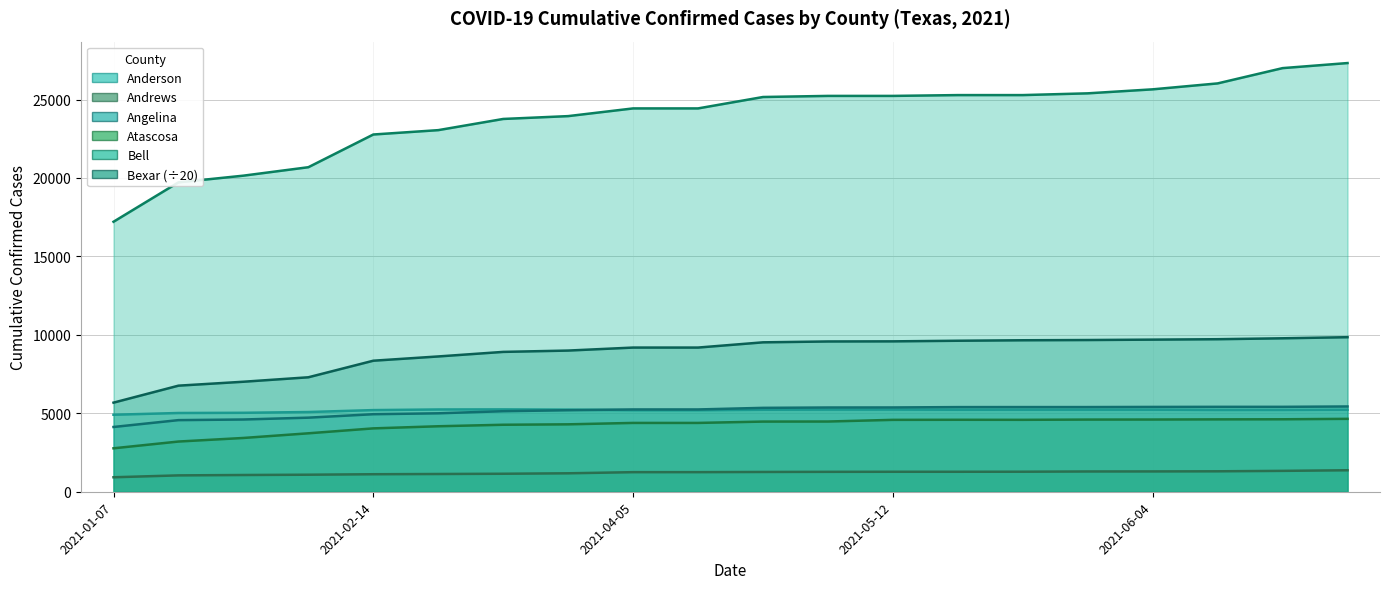

In Atascosa, how many points are higher than both neighbors (excluding endpoints)?

1